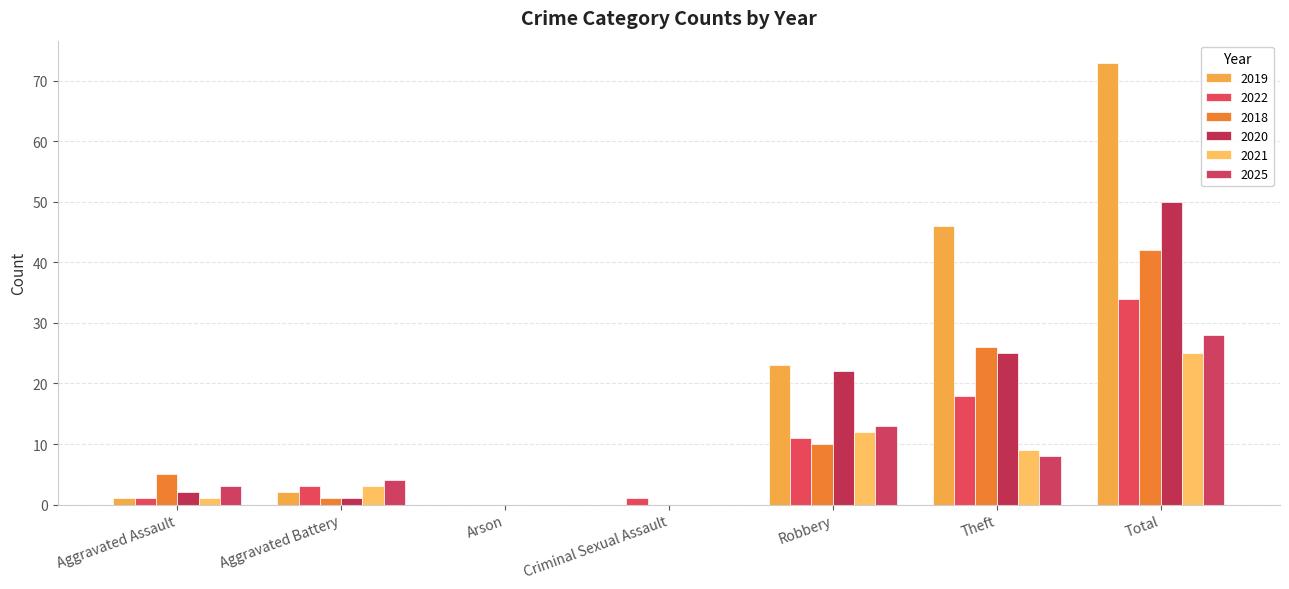

Rank the series at Arson from lowest to highest value.

2019, 2022, 2018, 2020, 2021, 2025